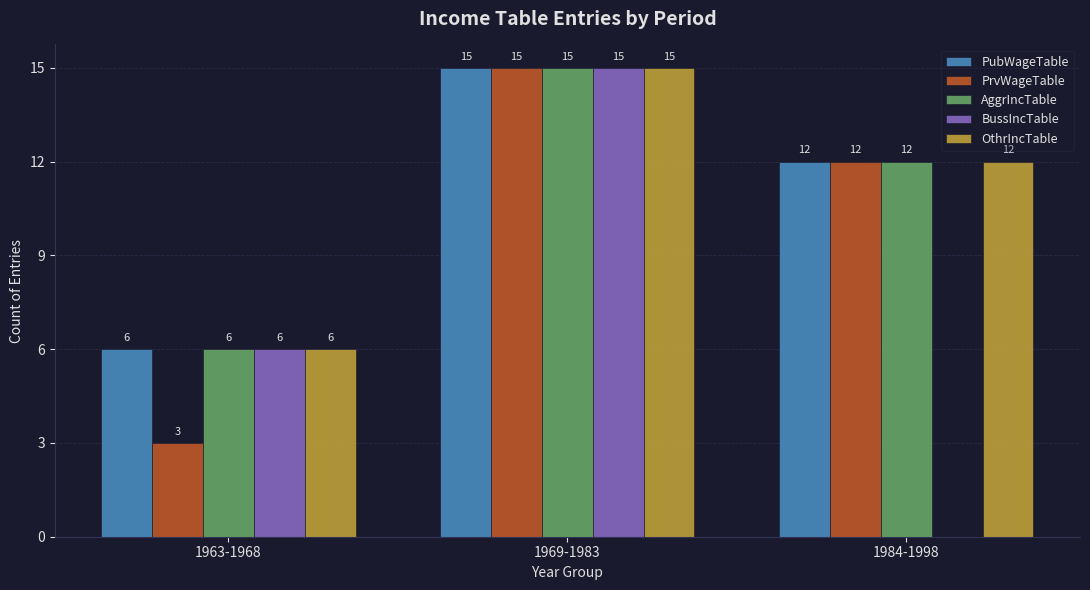

Is the value of BussIncTable at 1984-1998 greater than the value of OthrIncTable at 1984-1998?

No